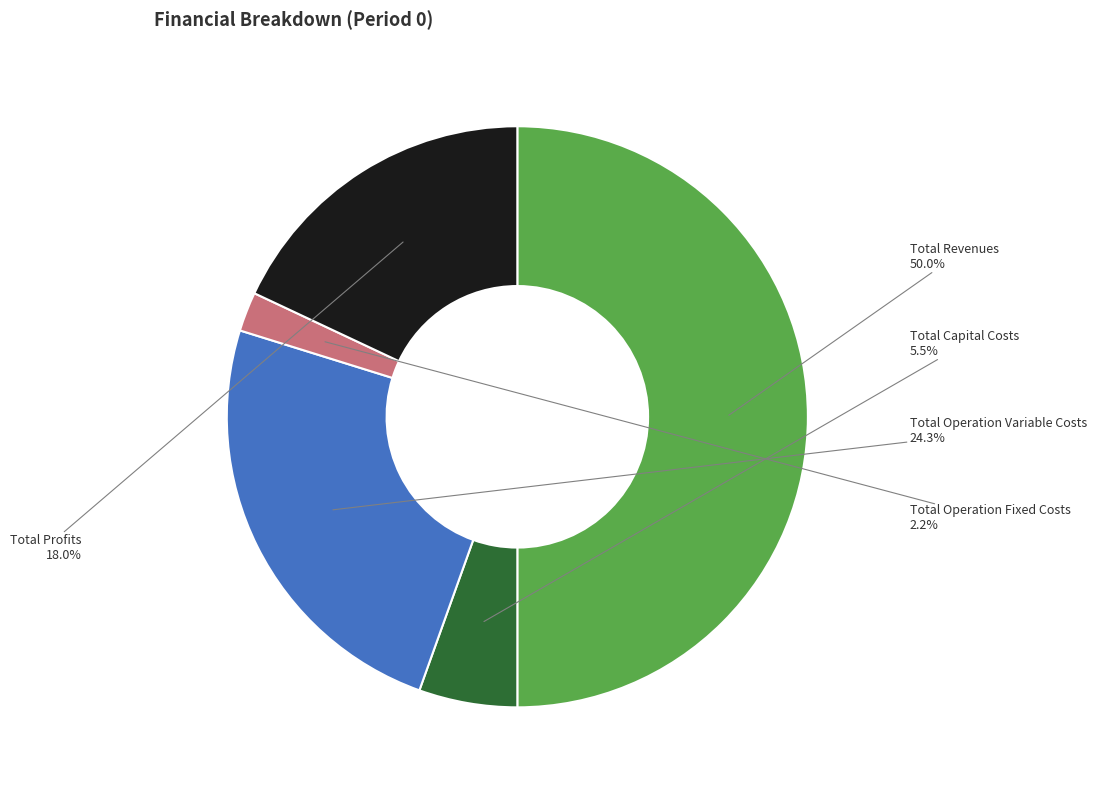

Combined, what portion of the pie is Total Revenues and Total Capital Costs?

55.5%